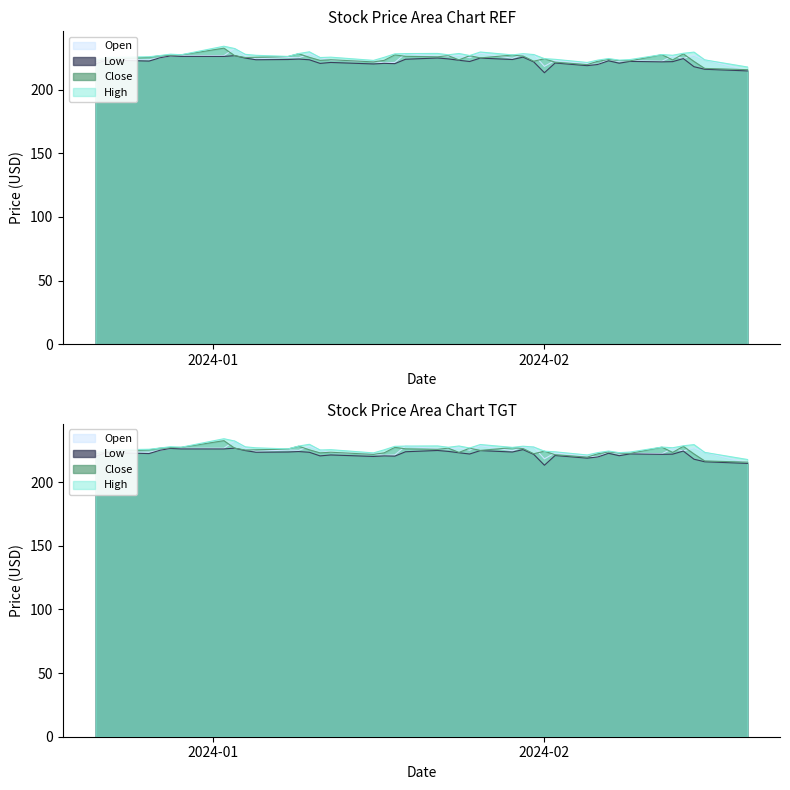

How many interior local valleys does the High series have?

10